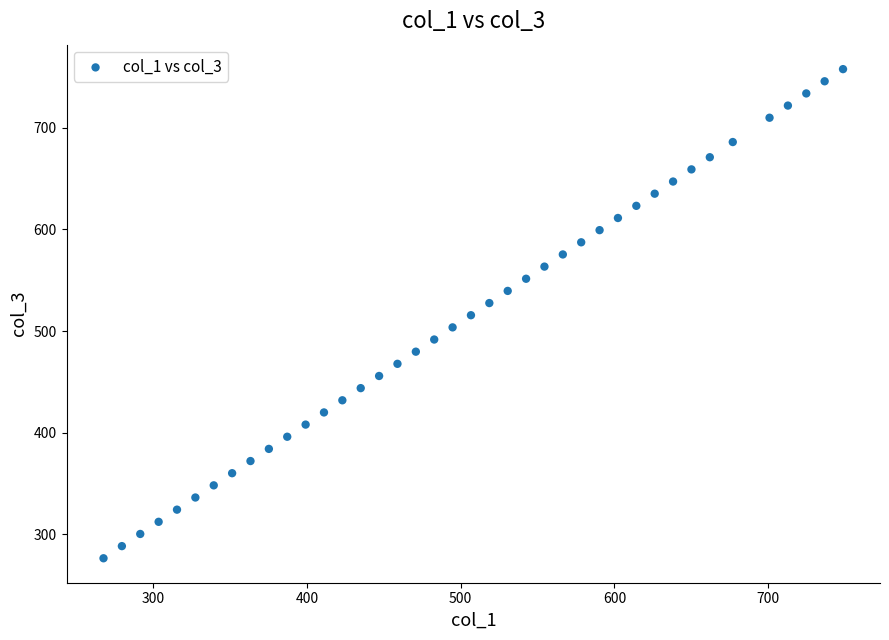

What is the range of X values (max minus min)?

481.2